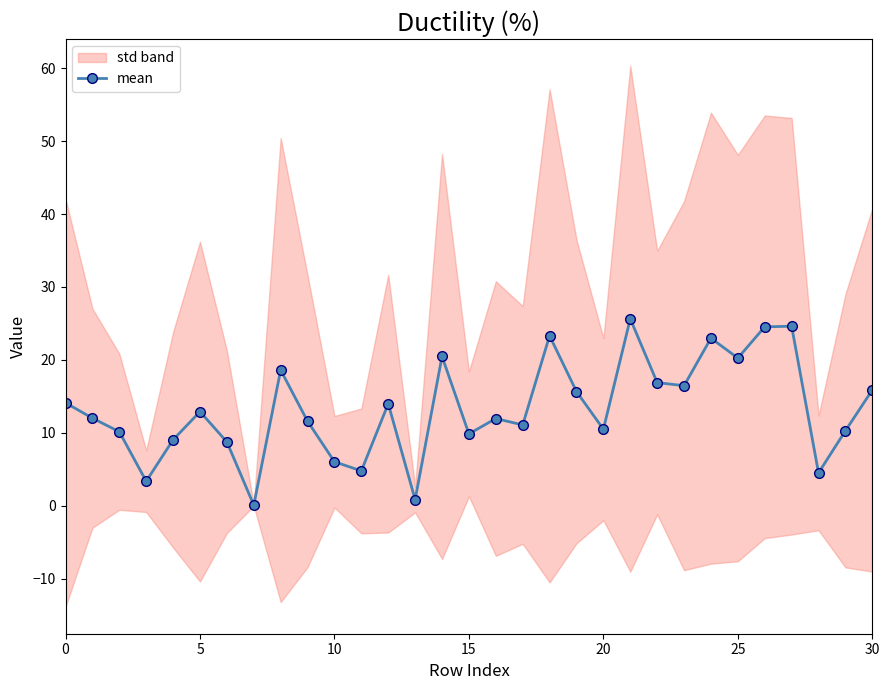

Is it true that mean equals 19.2 at 0?

False